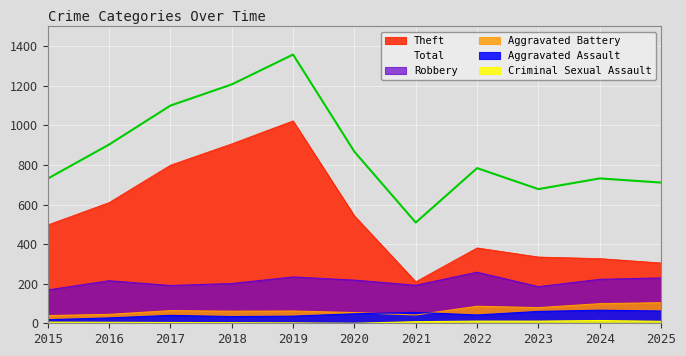

True or false: Theft and Aggravated Assault cross at least once.

False